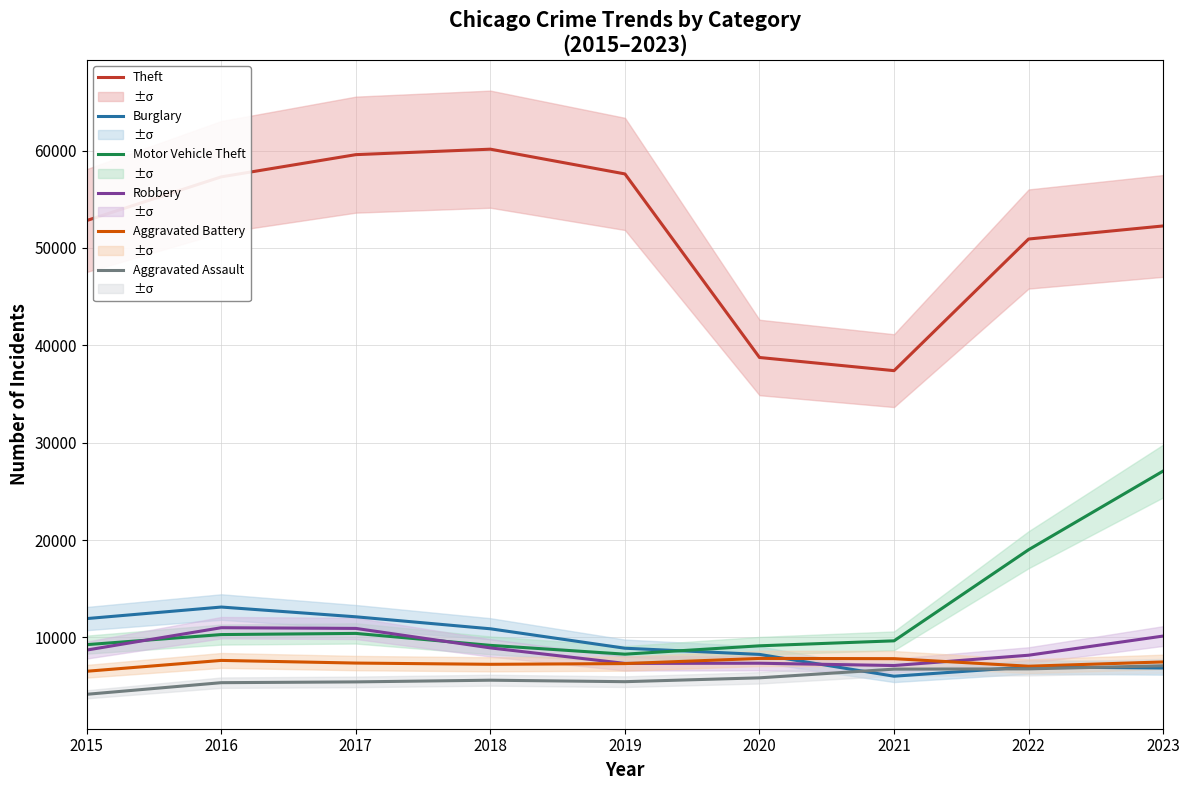

Is this an area chart (filled region under the line)?

No